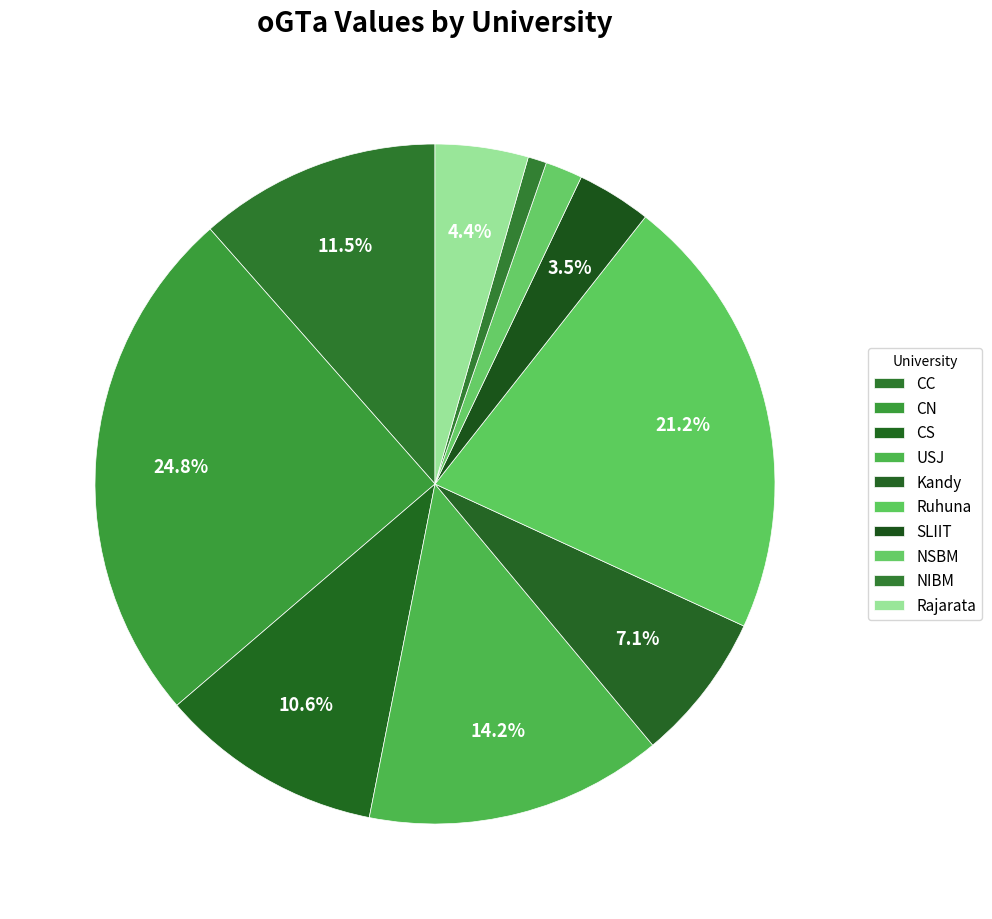

Combined, what portion of the pie is NIBM and NSBM?

2.7%